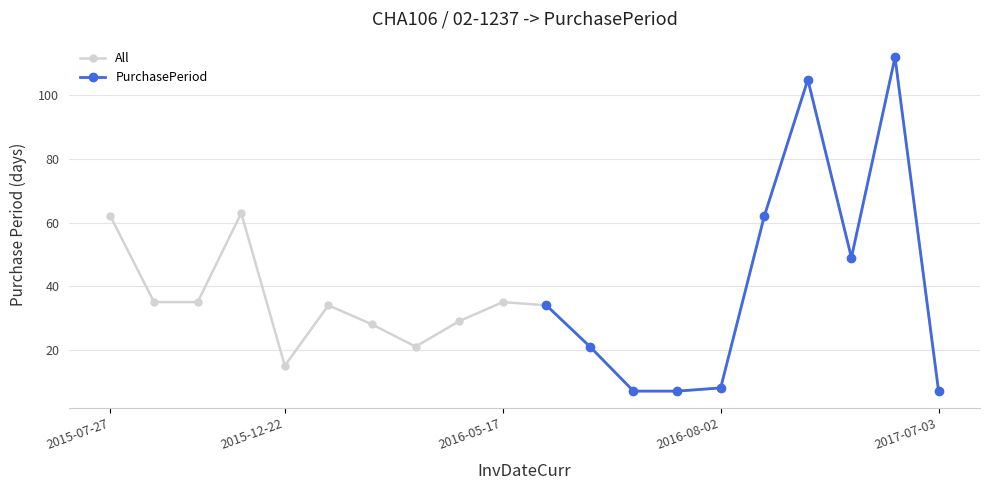

What is the change in value from 2015-12-07 to 2017-01-16?

+42